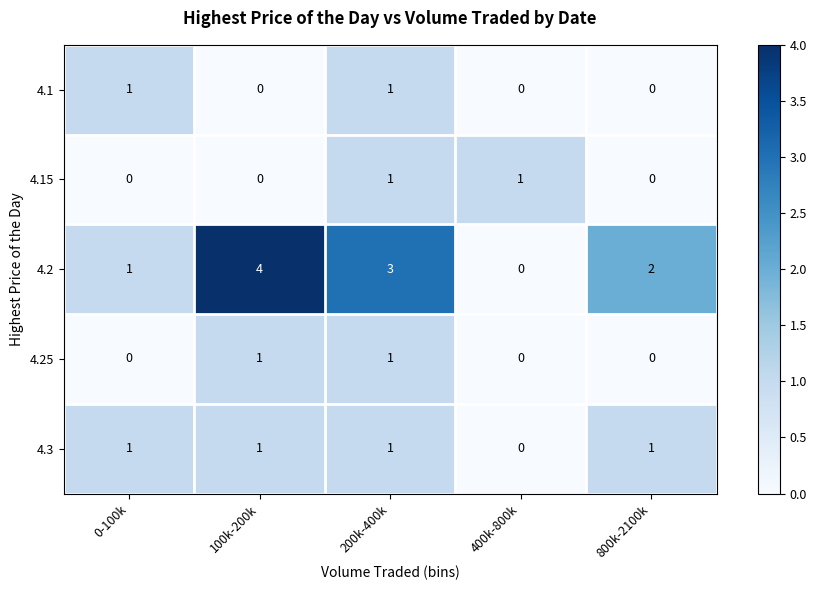

How many distinct data groups are displayed?

5